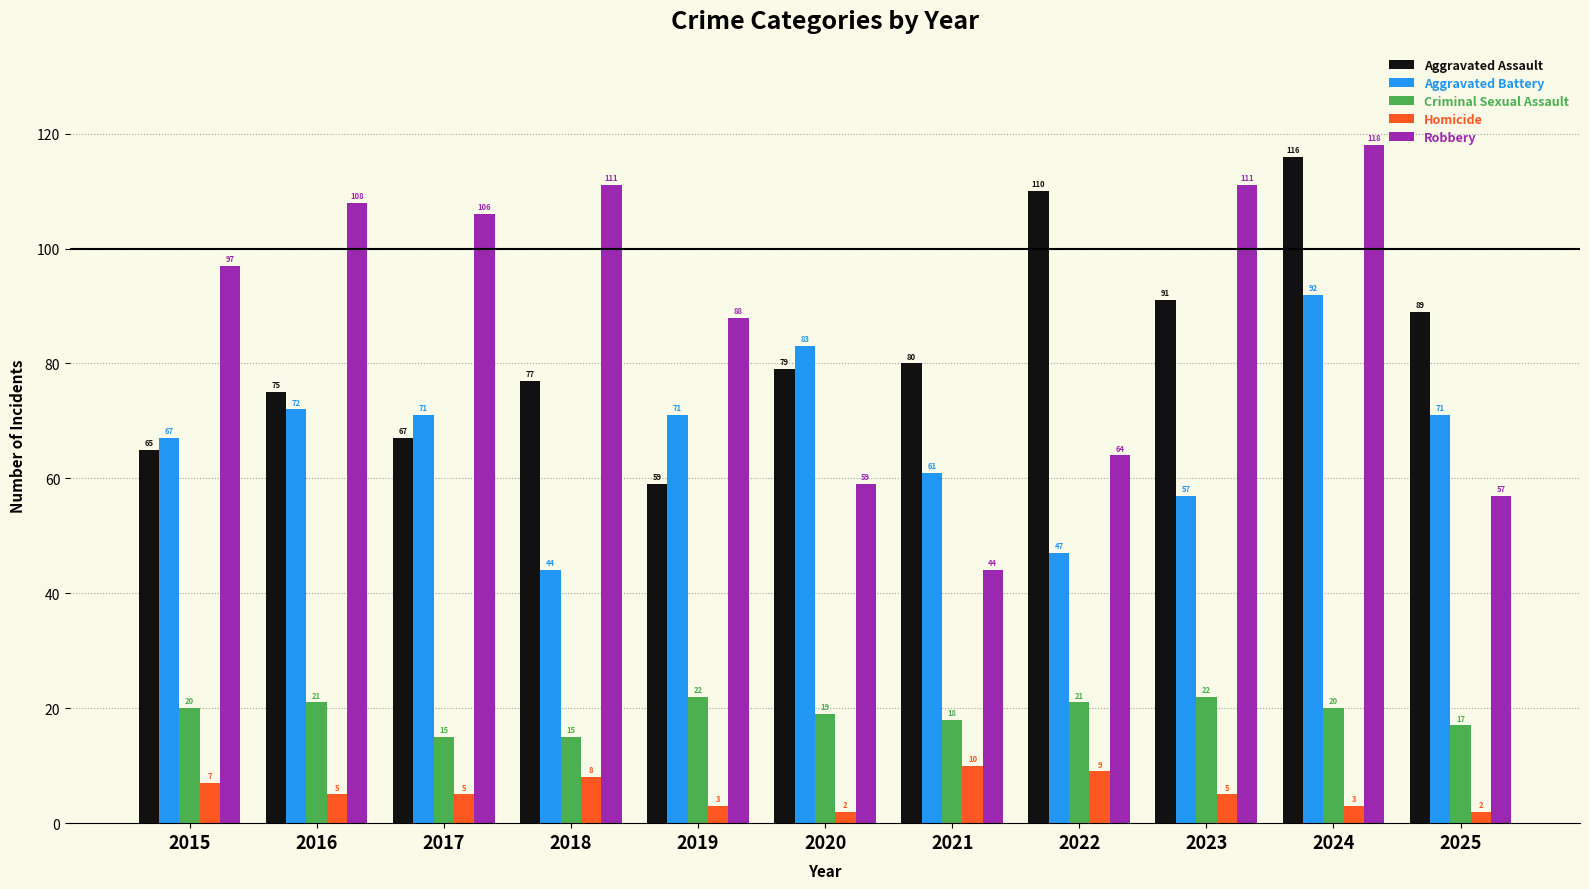

Is it true that Aggravated Assault equals 89 at 2025?

True